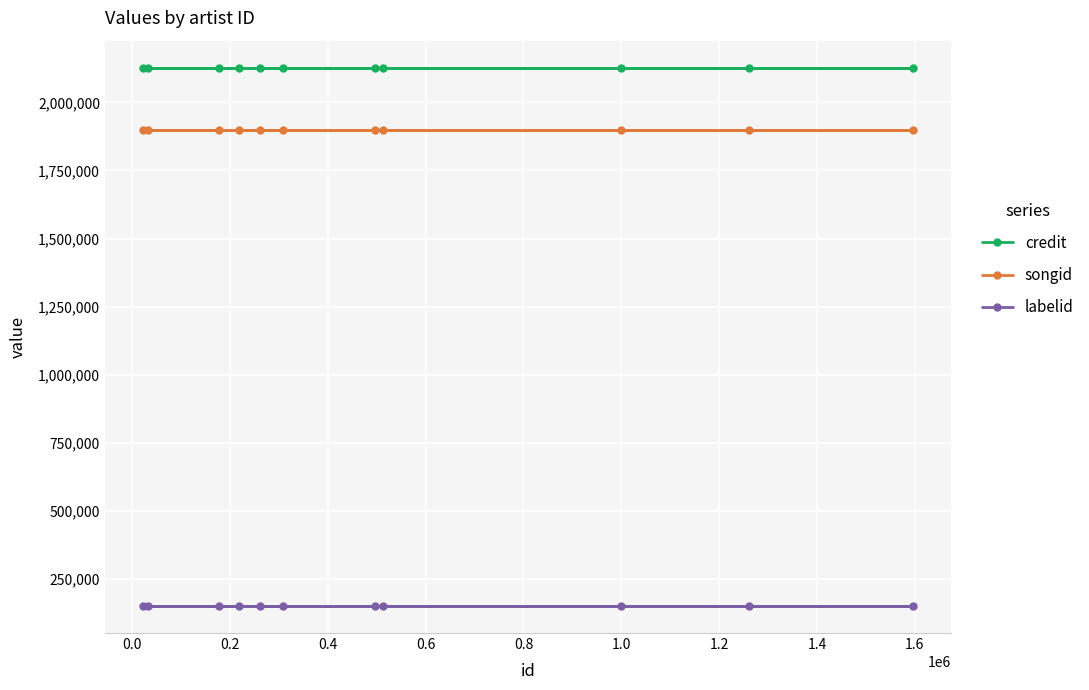

What are all the series names shown in the legend?

credit, songid, labelid